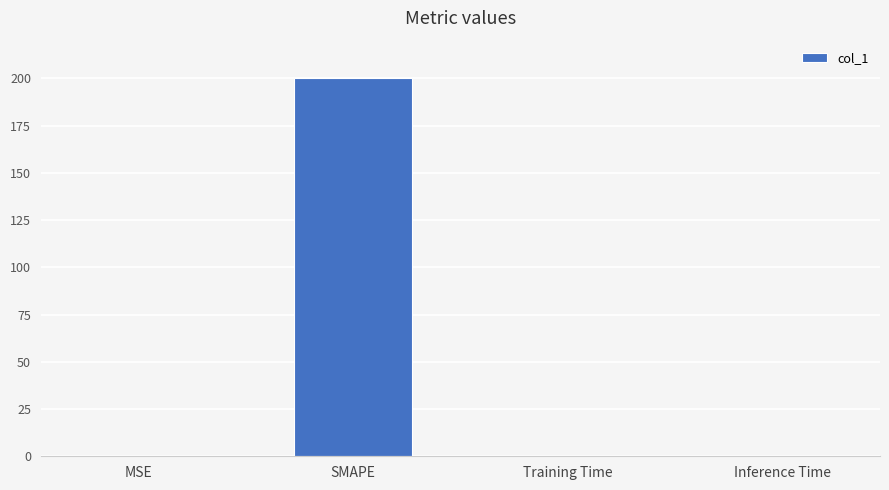

What is the average value?

50.1